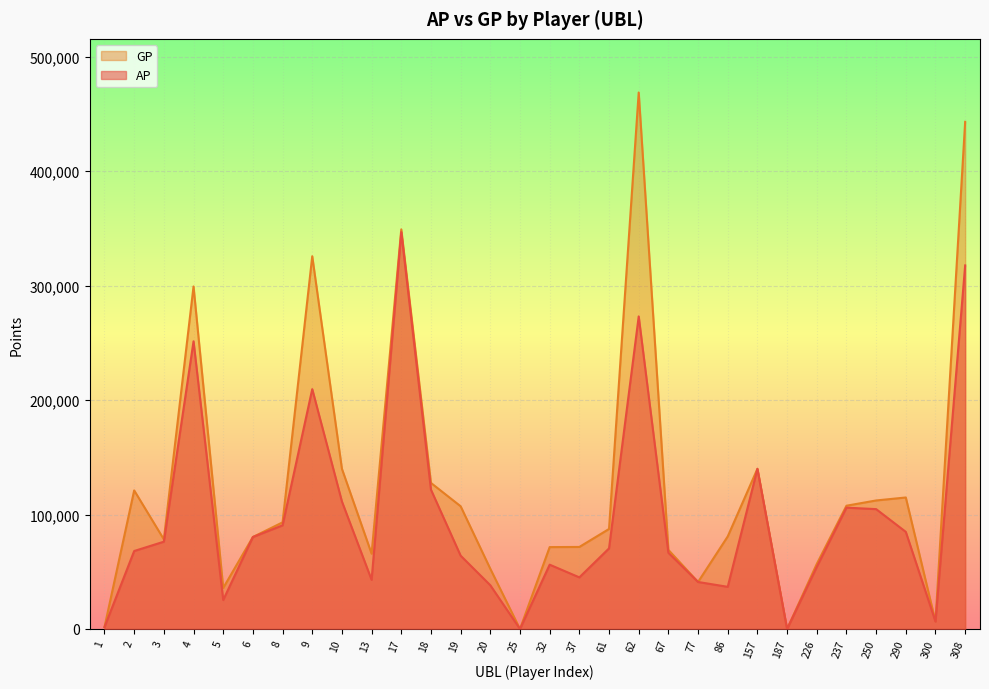

Is it true that AP equals 105998 at 237?

True